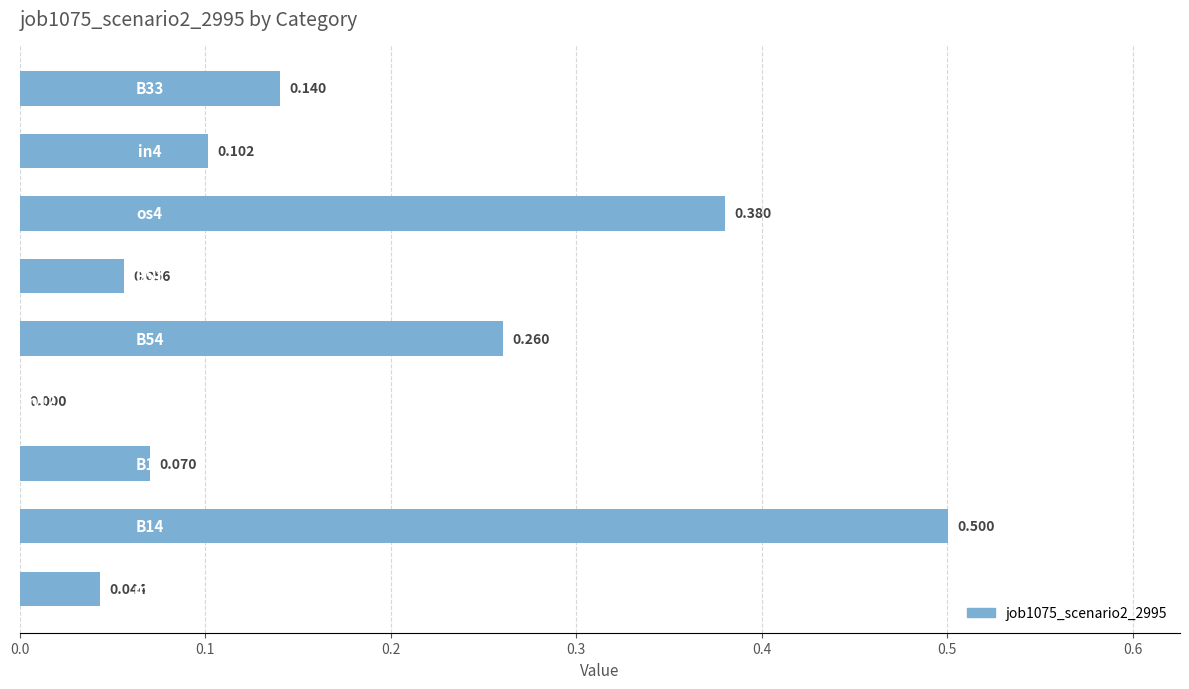

What is the sum of all values?

1.6